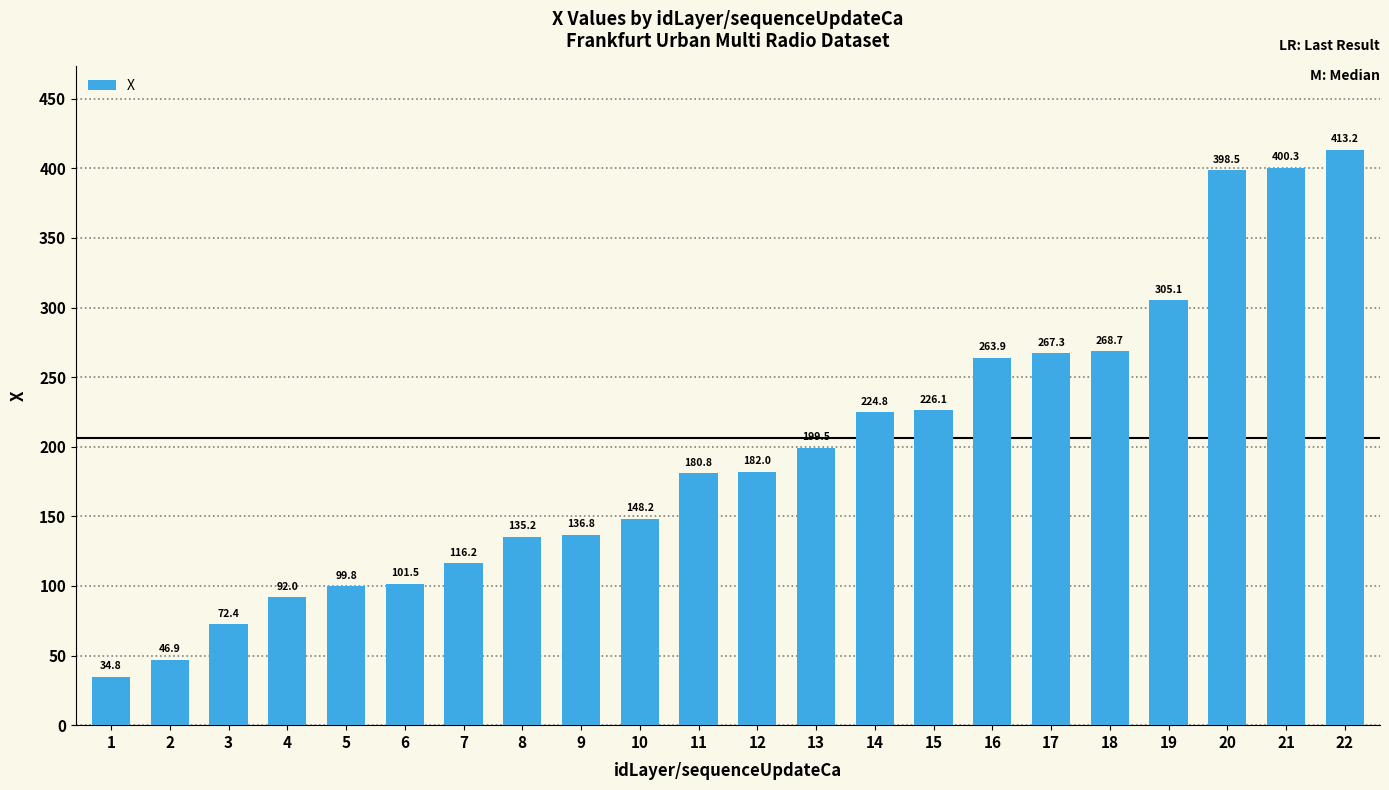

Approximately how many times larger is the value at 10 compared to 4?

1.6